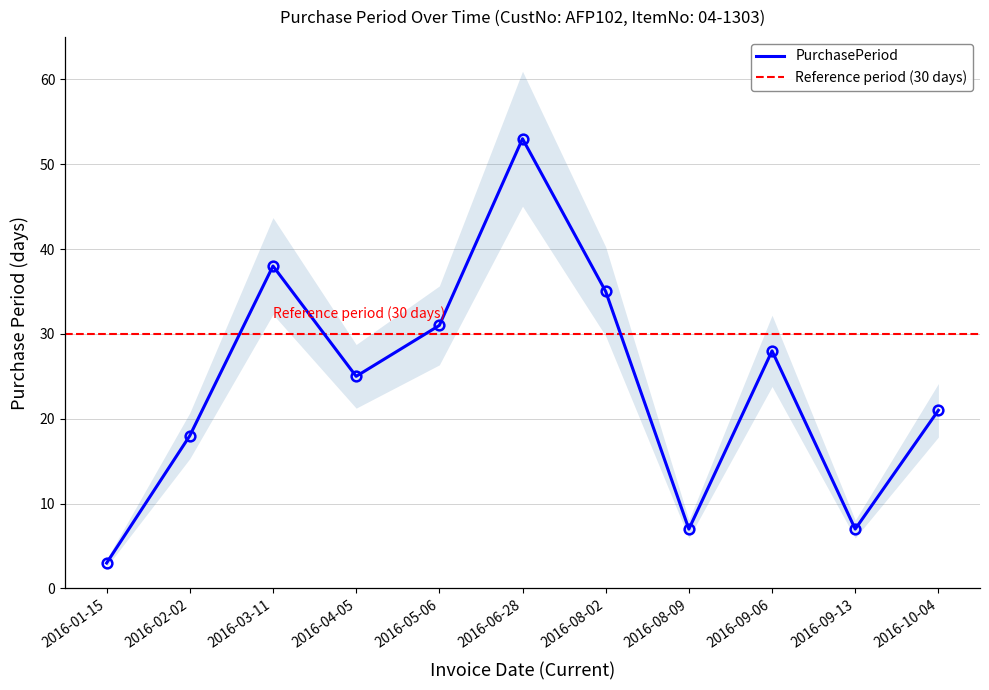

Rank the categories by value from highest to lowest.

2016-06-28, 2016-03-11, 2016-08-02, 2016-05-06, 2016-09-06, 2016-04-05, 2016-10-04, 2016-02-02, 2016-08-09, 2016-09-13, 2016-01-15